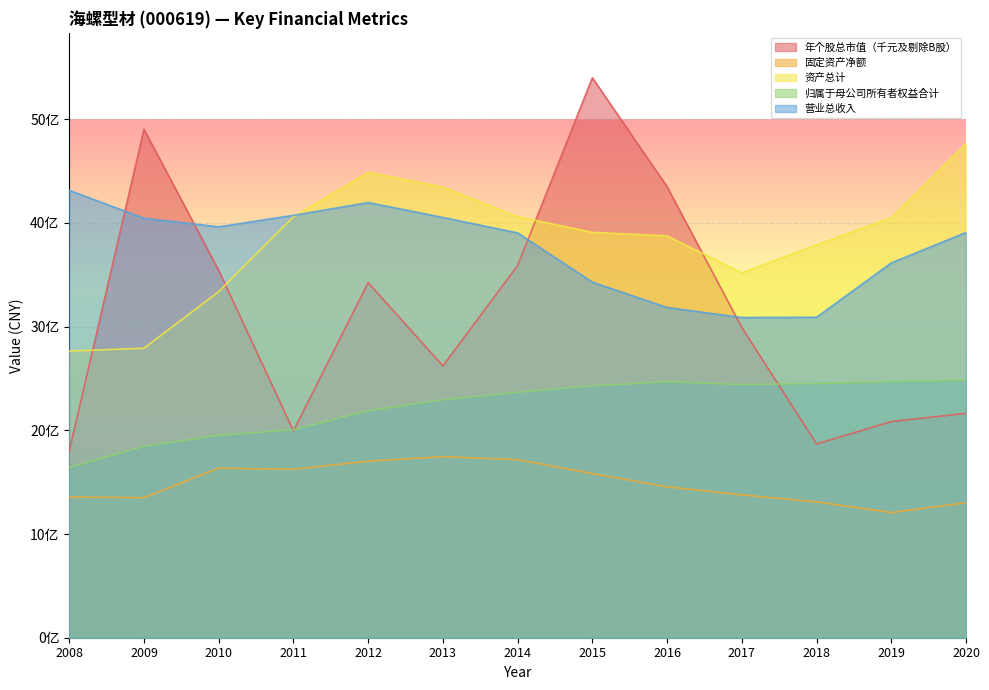

How many lines are shown in the chart?

5